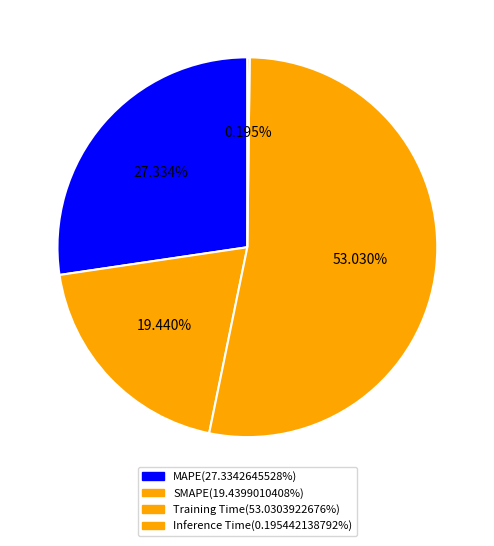

What percentage is the SMAPE slice, to the nearest percent?

19%